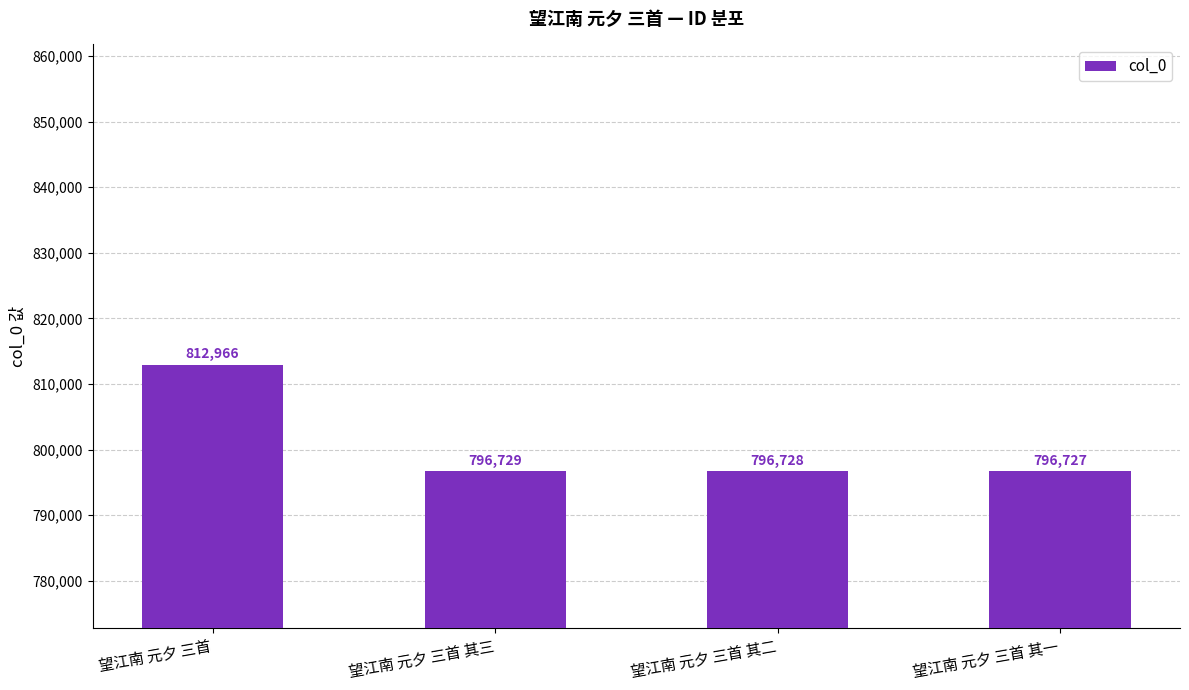

What position from the right is 望江南 元夕 三首 其二?

2